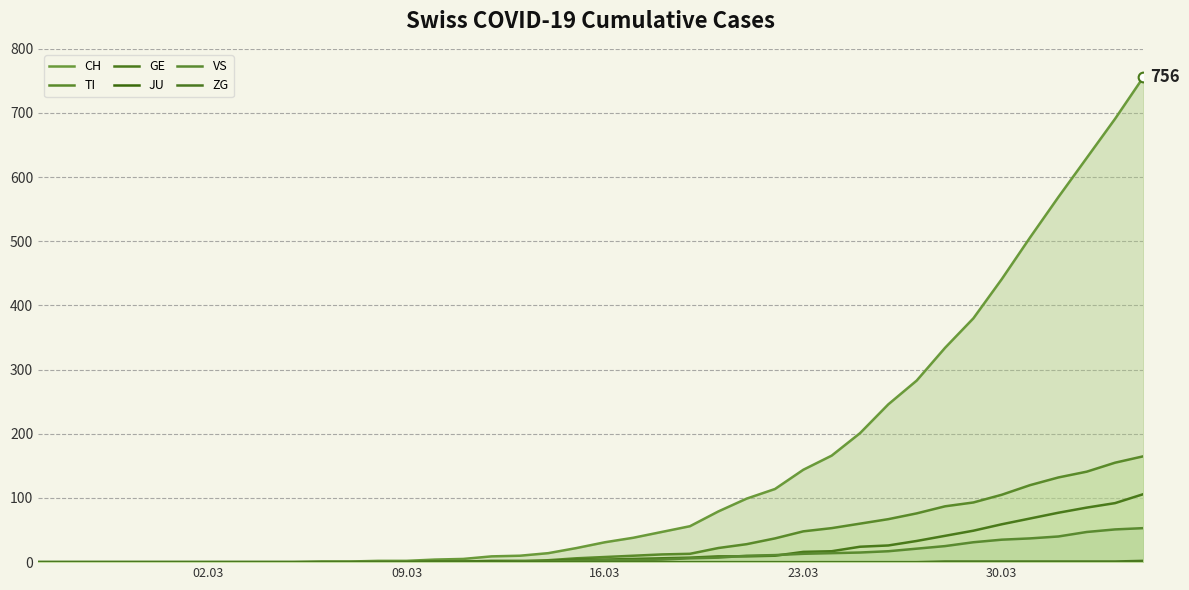

Reading left to right, extract all data points from this chart.

CH: 0	0	0	0	0	0	0	0	0	0	1	1	2	2	4	5	9	10	14	22	31	38	47	56	79	99	114	144	166	201	246	283	334	380	441	506	569	630	691	756
TI: 0	0	0	0	0	0	0	0	0	0	0	0	0	0	1	1	1	1	3	6	8	10	12	13	22	28	37	48	53	60	67	76	87	93	105	120	132	141	155	165
GE: 0	0	0	0	0	0	0	0	0	0	0	0	0	0	1	1	2	2	2	4	4	5	6	7	9	9	10	16	17	24	26	33	41	49	59	68	77	85	92	106
JU: 0	0	0	0	0	0	0	0	0	0	0	0	0	0	0	0	0	0	0	0	0	0	0	0	0	0	0	0	0	0	0	0	0	0	0	0	0	0	0	0
VS: 0	0	0	0	0	0	0	0	0	0	0	0	0	0	0	0	0	1	1	2	3	3	4	6	7	10	11	13	14	15	17	21	25	31	35	37	40	47	51	53
ZG: 0	0	0	0	0	0	0	0	0	0	0	0	0	0	0	0	0	0	0	0	0	0	0	0	0	0	0	0	0	0	0	0	1	1	1	1	1	1	1	2